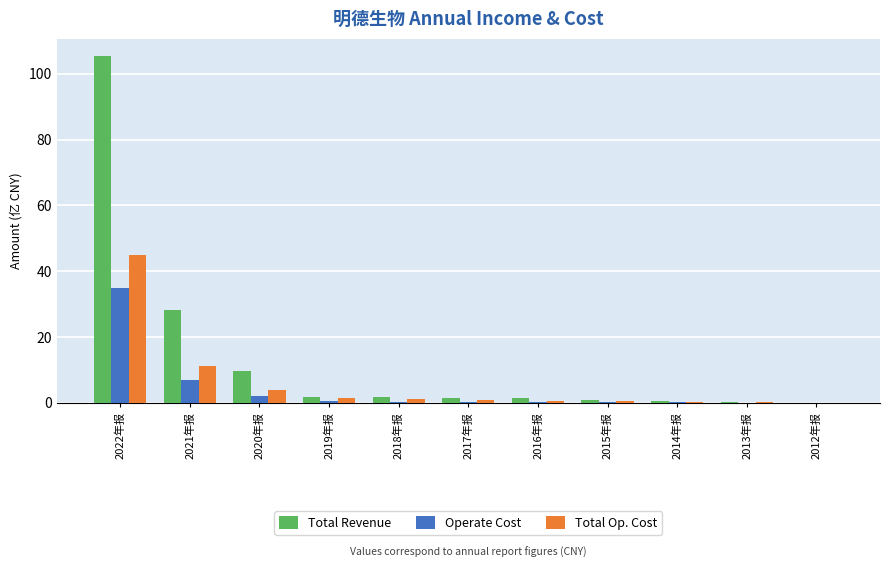

How many categories are shown in the chart?

11